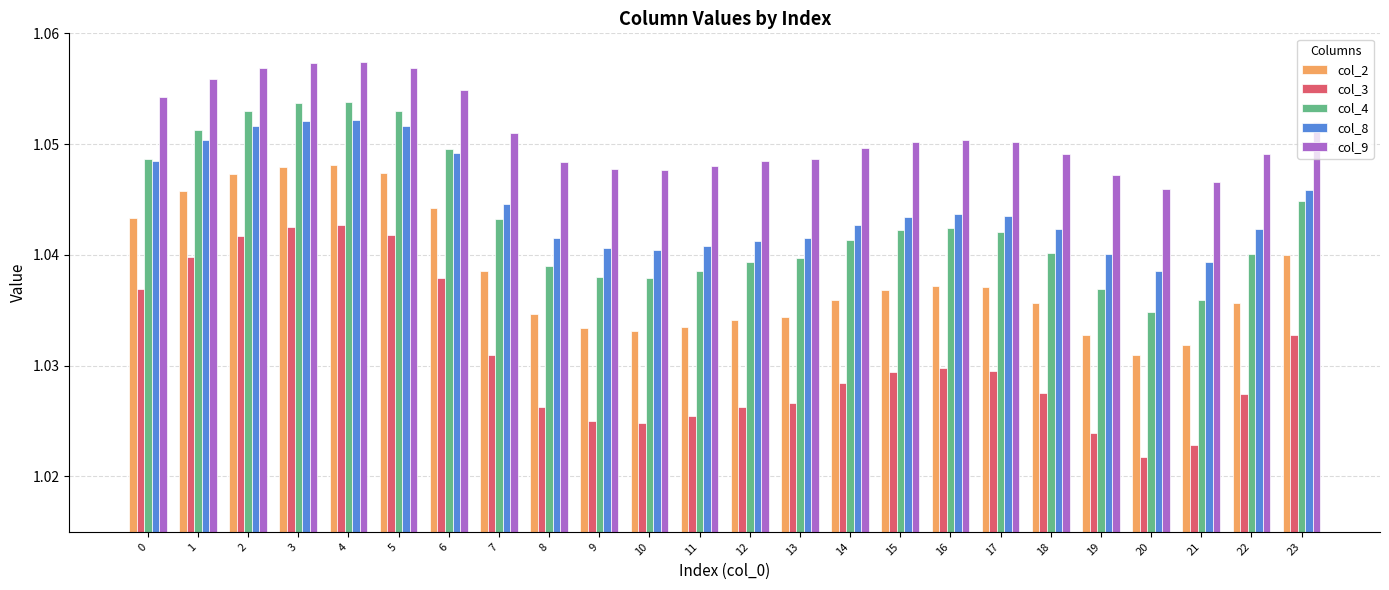

The col_2 series shows 1.8 at 23. True or false?

False